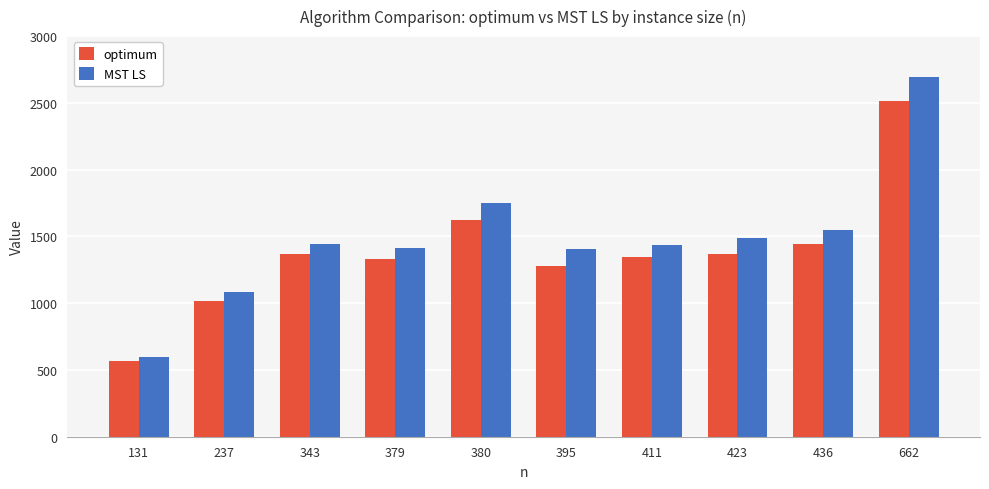

At which category is the sum across all series the highest?

662